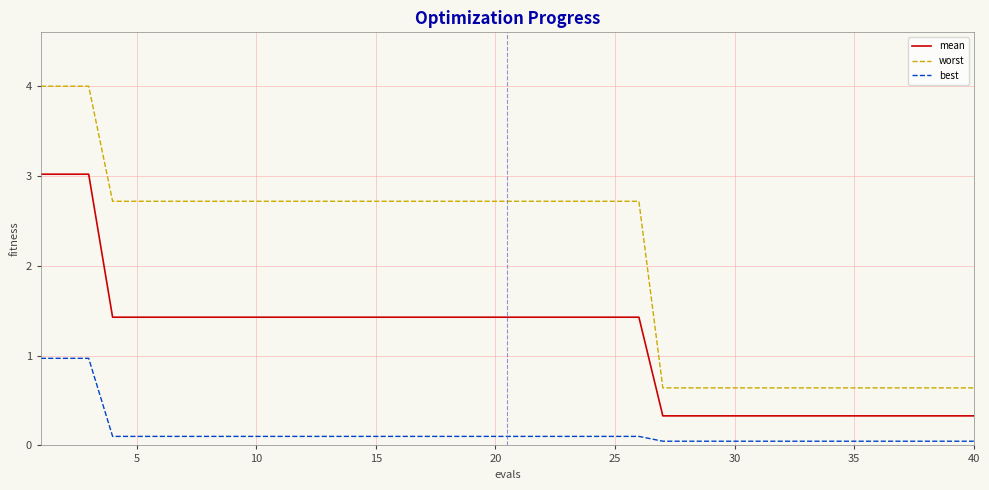

What is the average value of the worst series?

2.1